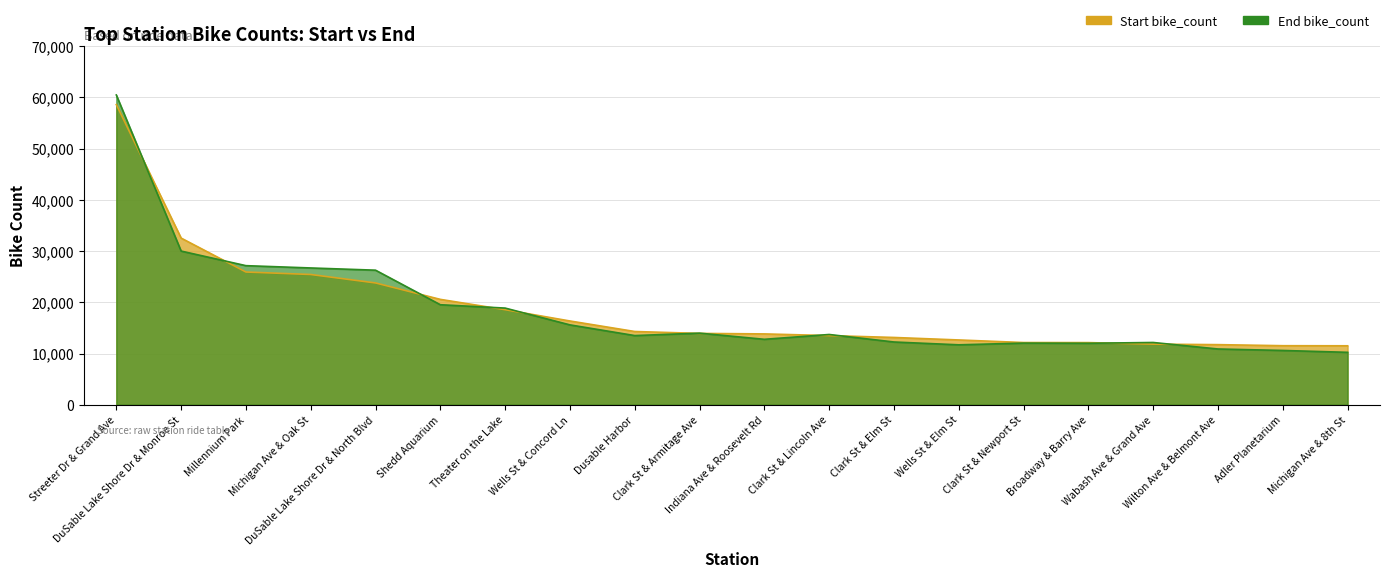

Reading right to left, what are all the values shown in this chart?

Start bike_count: Michigan Ave & 8th St=11507	Adler Planetarium=11525	Wilton Ave & Belmont Ave=11732	Wabash Ave & Grand Ave=11825	Broadway & Barry Ave=12130	Clark St & Newport St=12143	Wells St & Elm St=12645	Clark St & Elm St=13133	Clark St & Lincoln Ave=13498	Indiana Ave & Roosevelt Rd=13827	Clark St & Armitage Ave=13924	Dusable Harbor=14296	Wells St & Concord Ln=16349	Theater on the Lake=18553	Shedd Aquarium=20568	DuSable Lake Shore Dr & North Blvd=23778	Michigan Ave & Oak St=25428	Millennium Park=25913	DuSable Lake Shore Dr & Monroe St=32535	Streeter Dr & Grand Ave=58599
End bike_count: Michigan Ave & 8th St=10231	Adler Planetarium=10596	Wilton Ave & Belmont Ave=10883	Wabash Ave & Grand Ave=12153	Broadway & Barry Ave=11997	Clark St & Newport St=12032	Wells St & Elm St=11697	Clark St & Elm St=12248	Clark St & Lincoln Ave=13714	Indiana Ave & Roosevelt Rd=12773	Clark St & Armitage Ave=13976	Dusable Harbor=13502	Wells St & Concord Ln=15589	Theater on the Lake=18869	Shedd Aquarium=19524	DuSable Lake Shore Dr & North Blvd=26269	Michigan Ave & Oak St=26702	Millennium Park=27152	DuSable Lake Shore Dr & Monroe St=30001	Streeter Dr & Grand Ave=60477